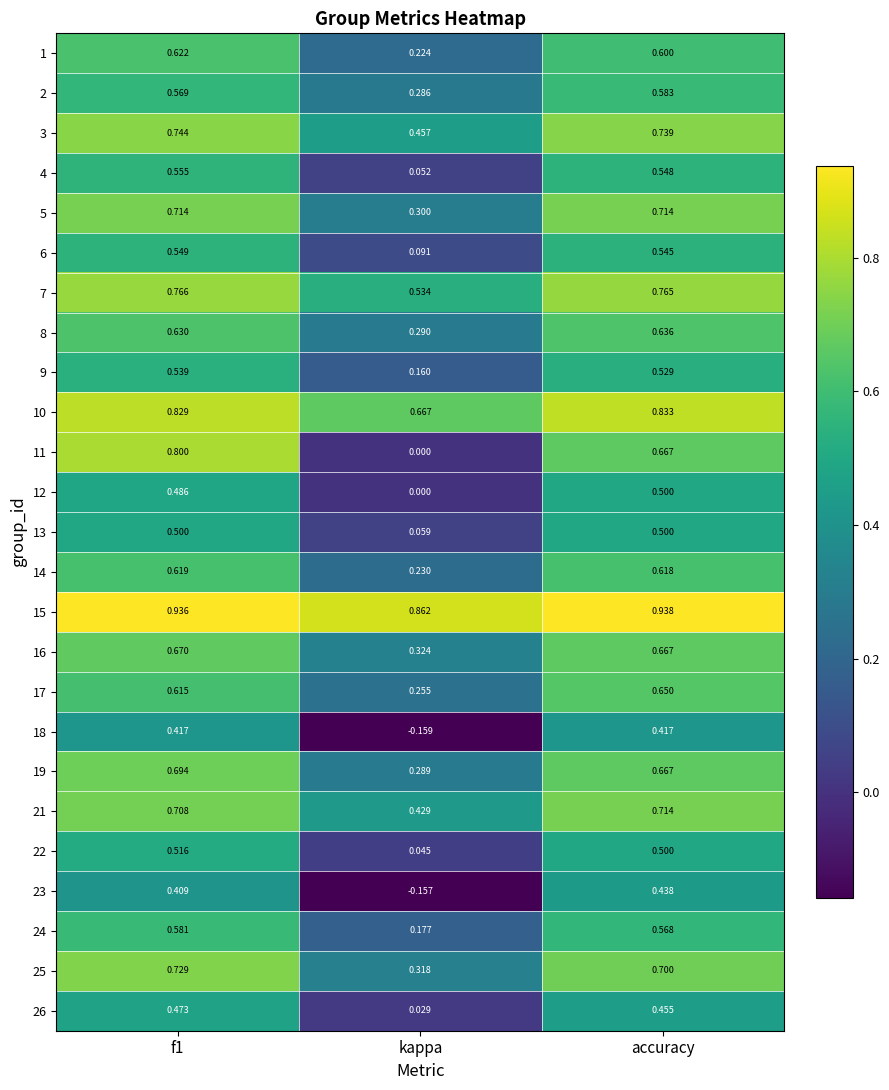

At which category does the chart reach its peak across all series?

accuracy